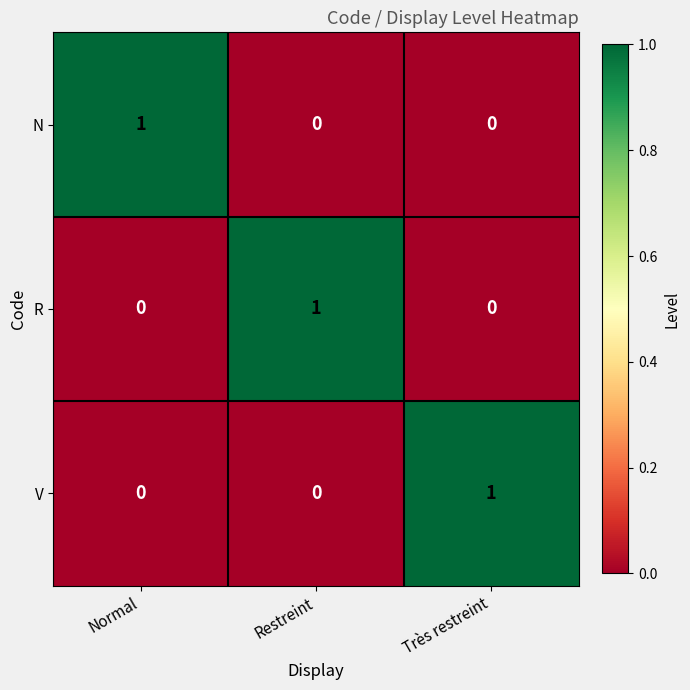

Is the value of V at Restreint greater than the value of N at Normal?

No